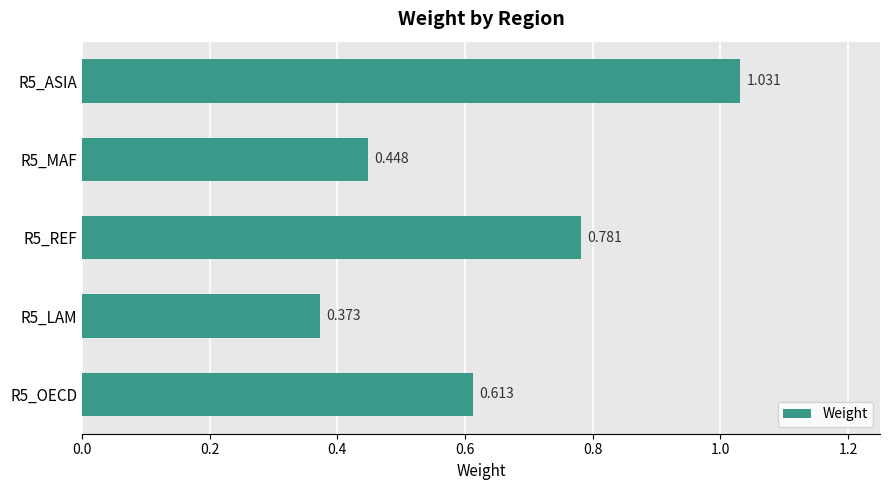

How many distinct data groups are displayed?

1